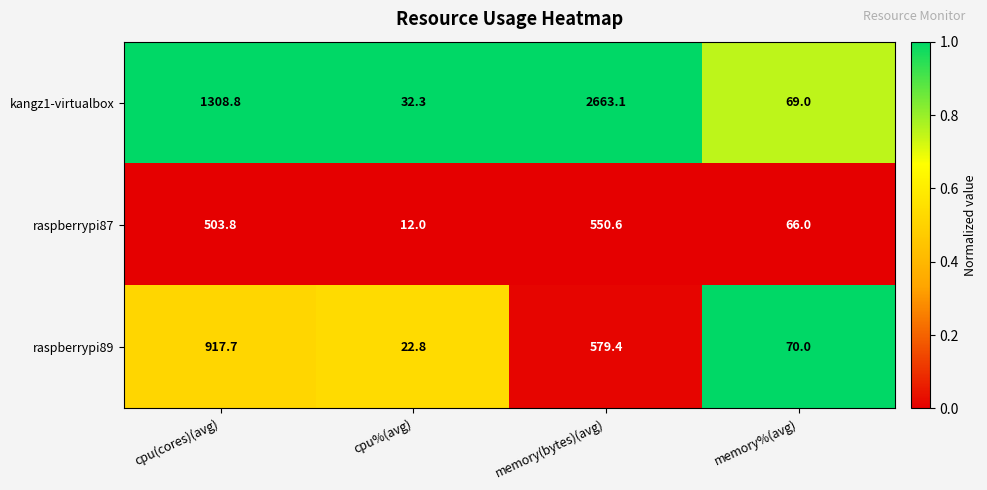

Rank the series at memory%(avg) from lowest to highest value.

raspberrypi87, kangz1-virtualbox, raspberrypi89